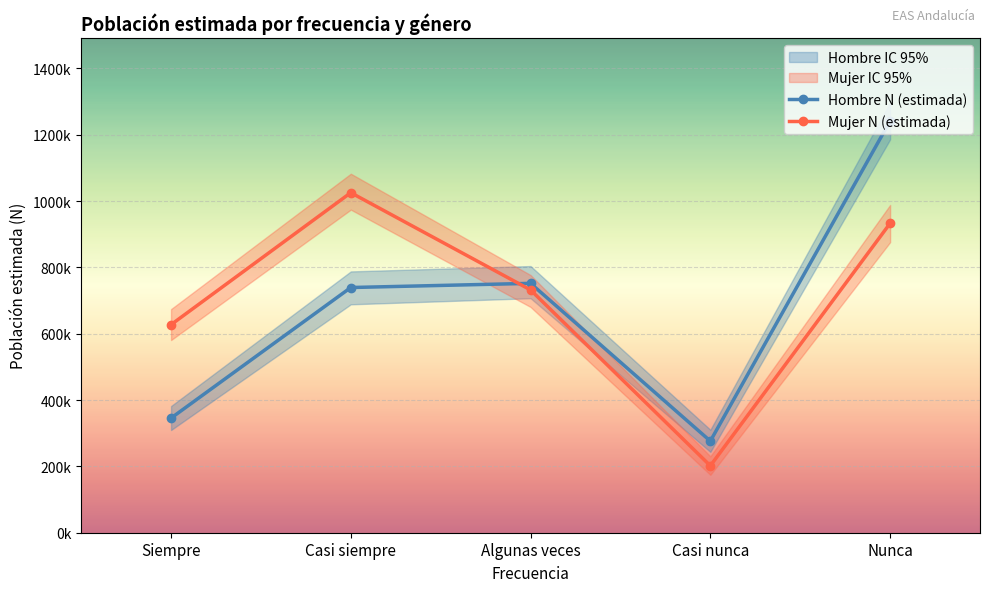

How many Mujer N (estimada) values are between 627184 and 932770?

3